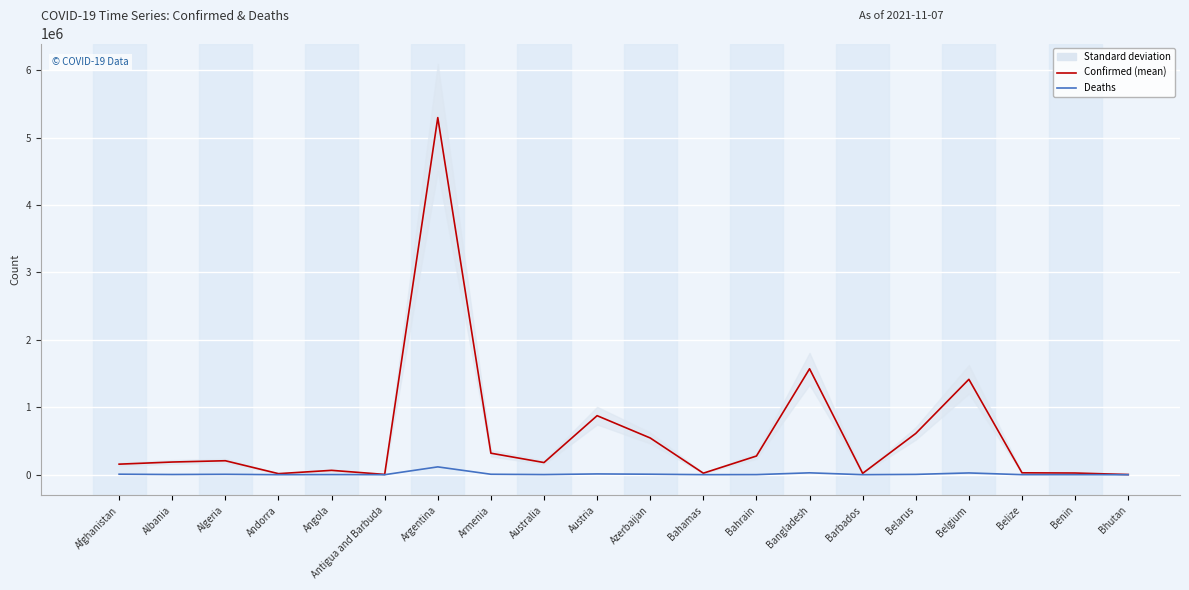

True or false: Confirmed has more than 1 interior local peaks.

True